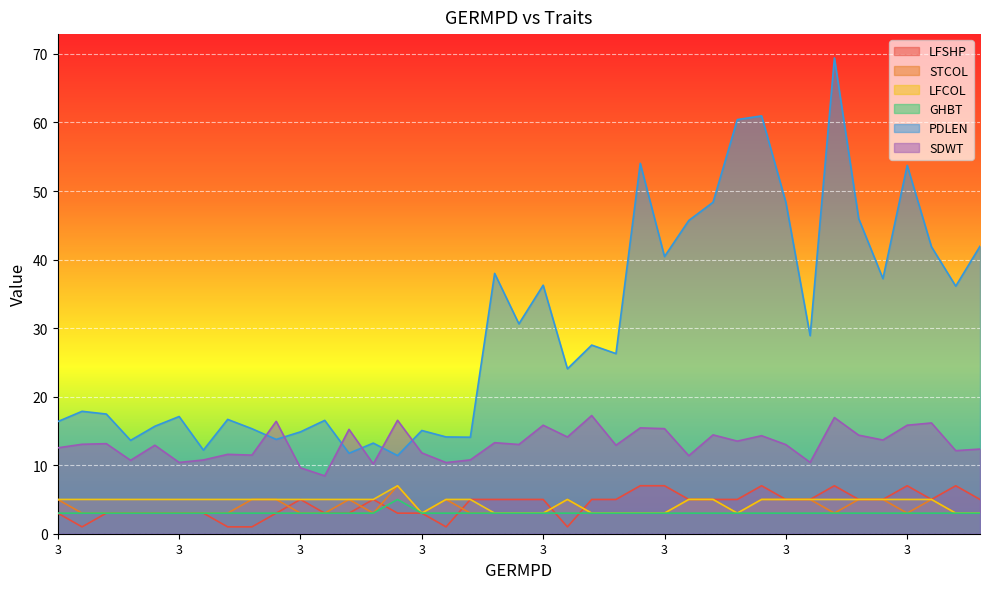

What is the approximate value of SDWT at 3?

14.4